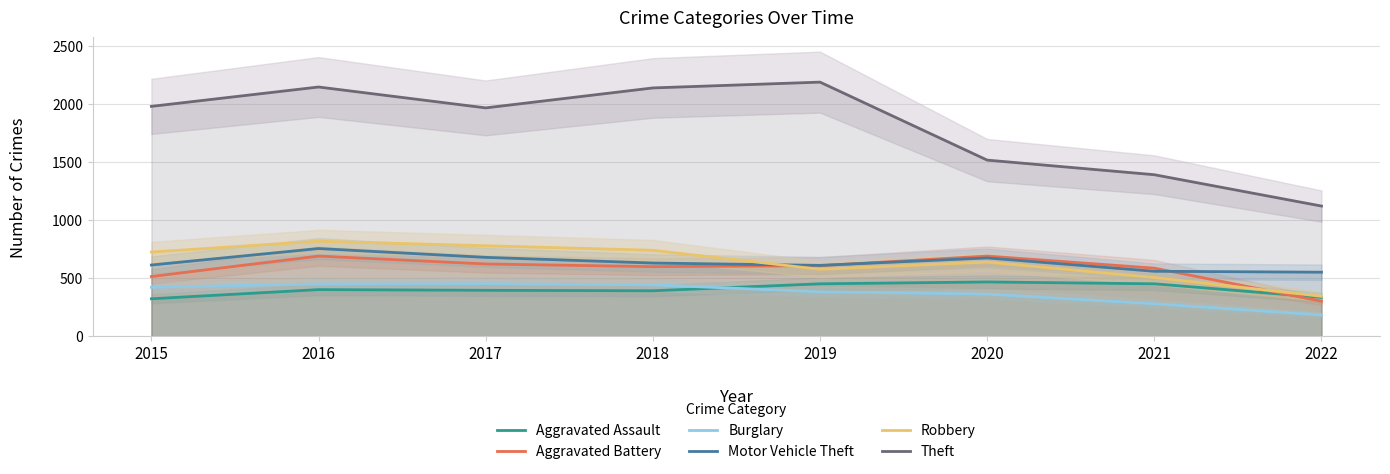

At which category does the chart reach its minimum across all series?

2022